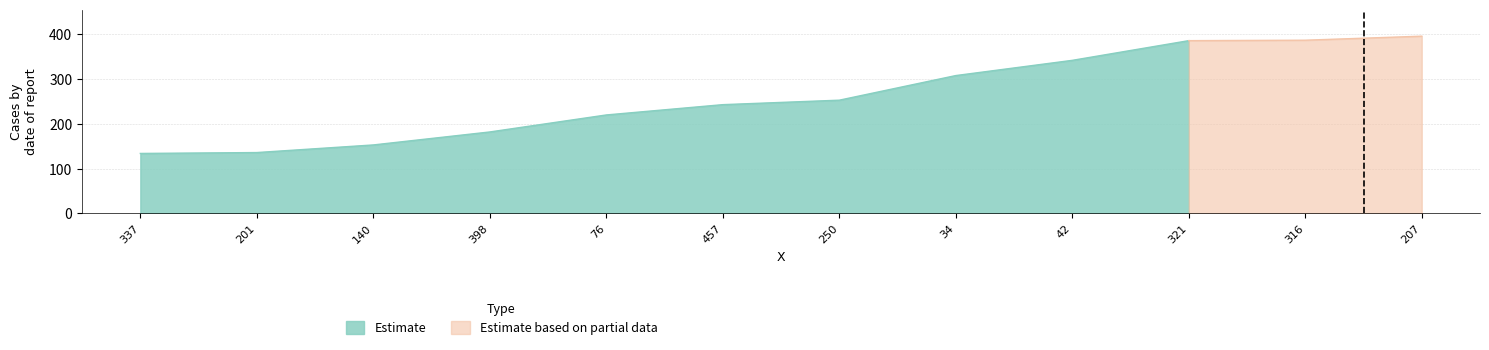

Does the chart display data point markers on the line(s)?

No